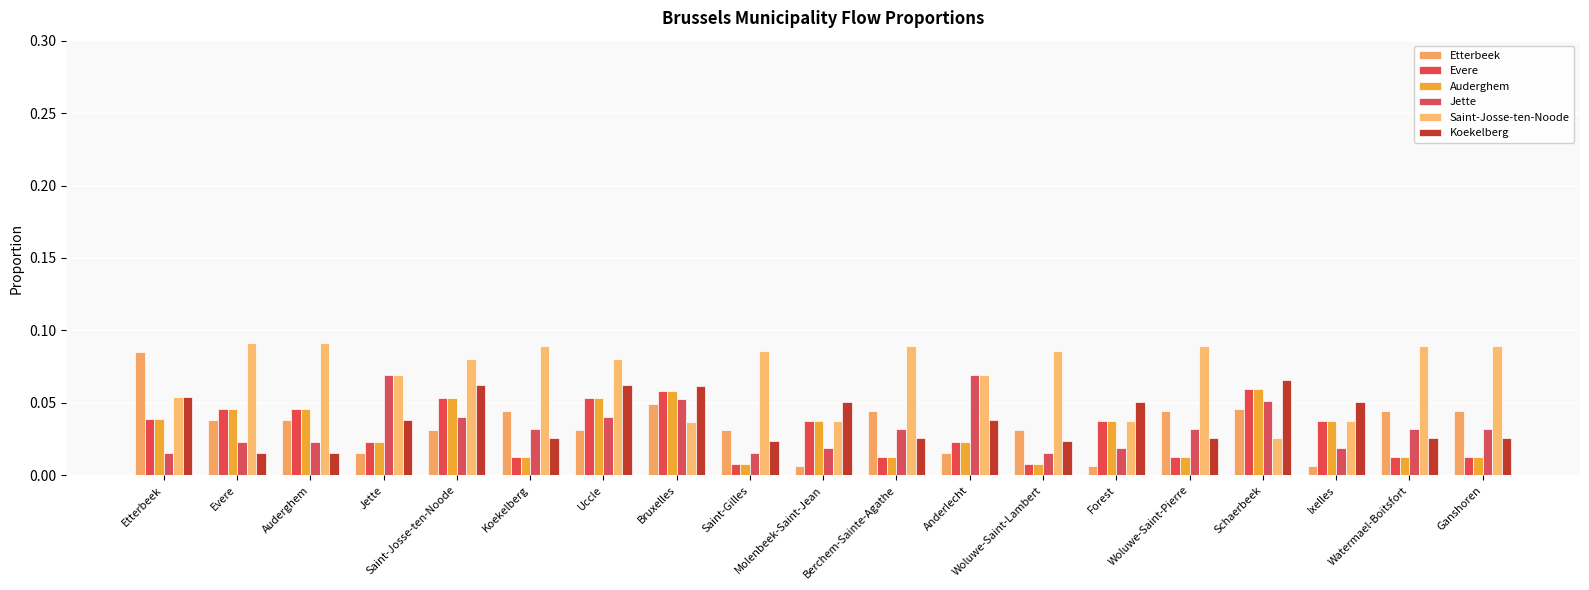

How many bars are there in total?

114